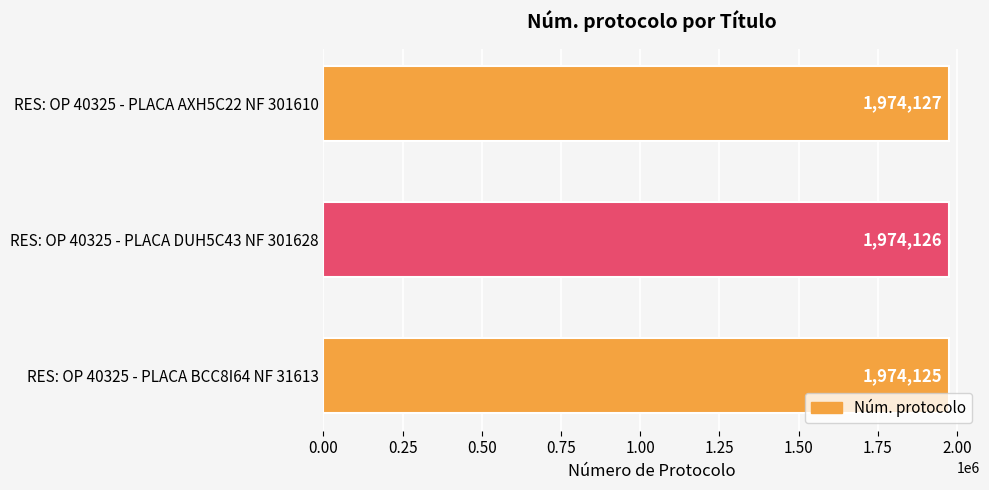

Reading top to bottom, what are all the values shown in this chart?

1974127	1974126	1974125